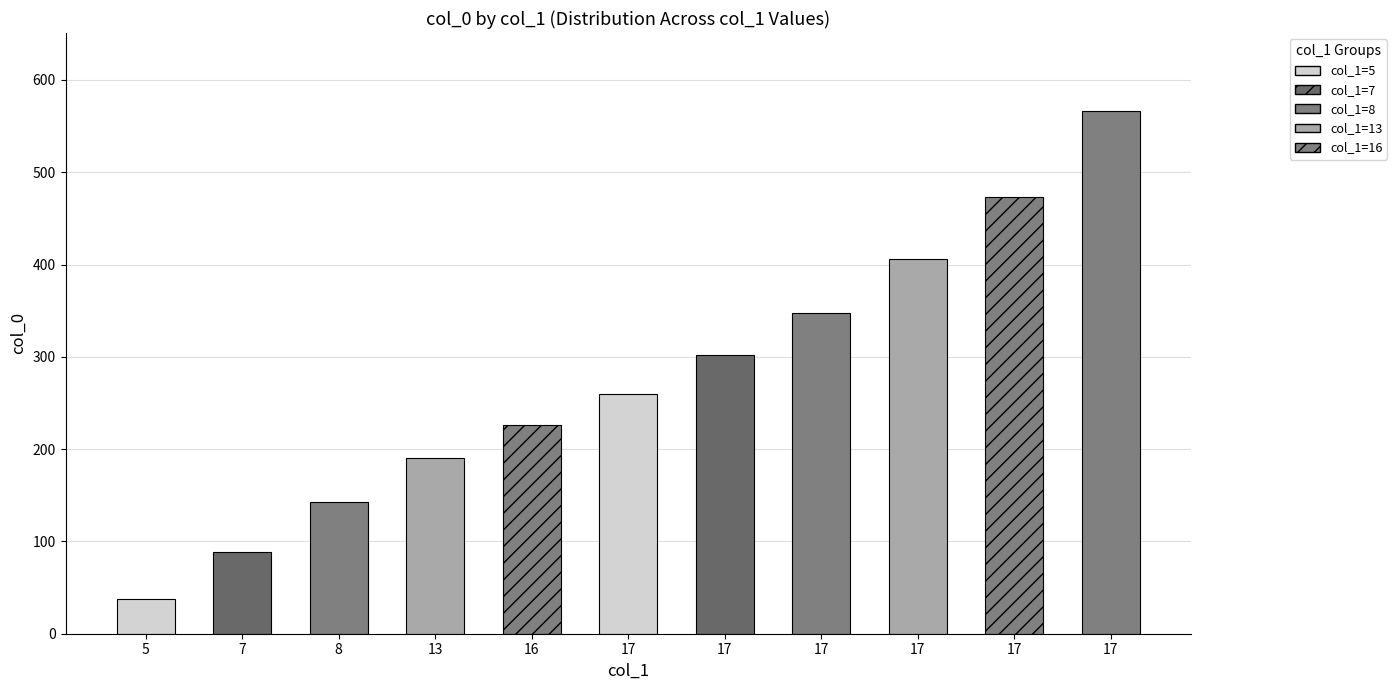

What is the minimum value shown in the chart?

38